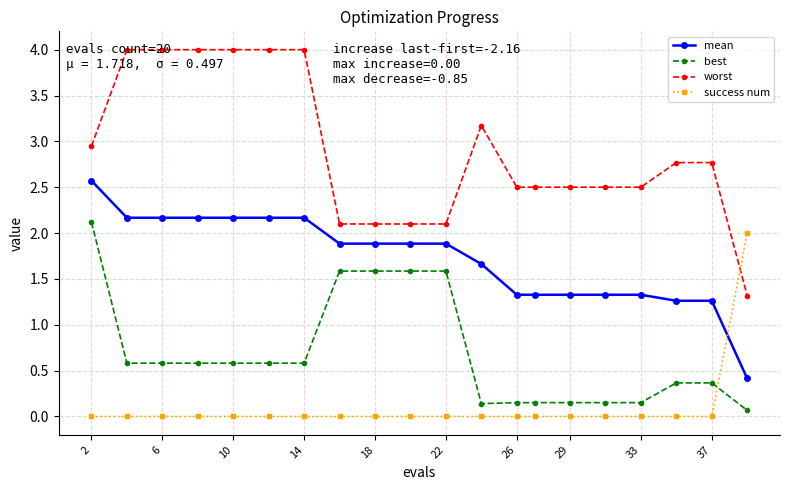

Which series has the largest total across all categories?

worst